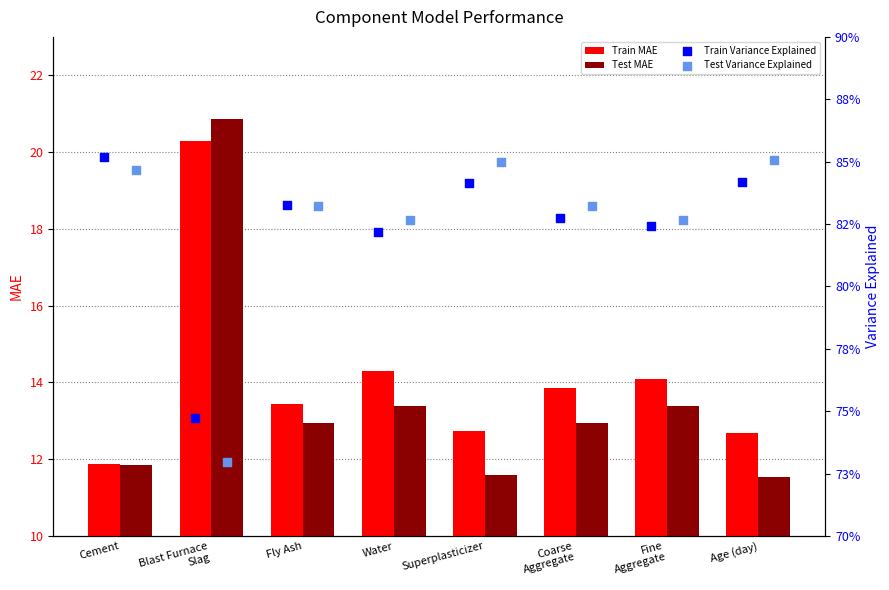

Which series reaches the minimum Y coordinate?

Test Variance Explained